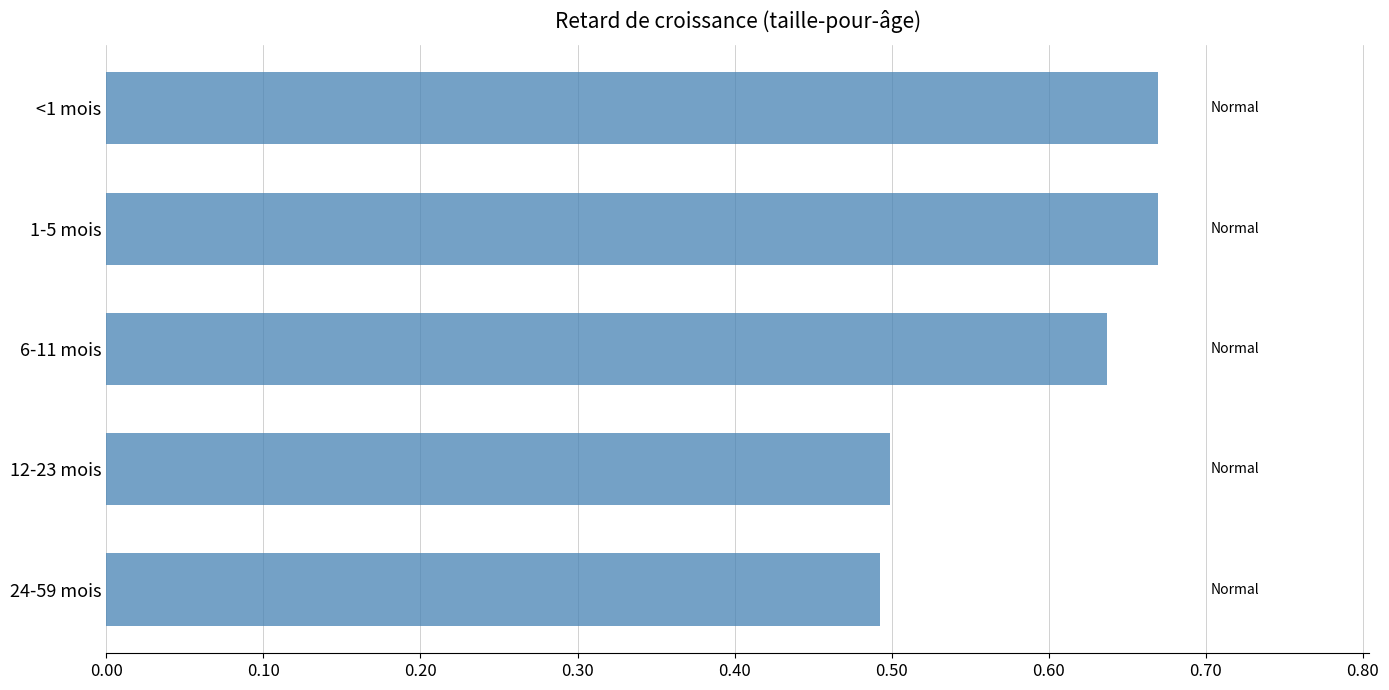

Count the values in the range 0 to 1.

5